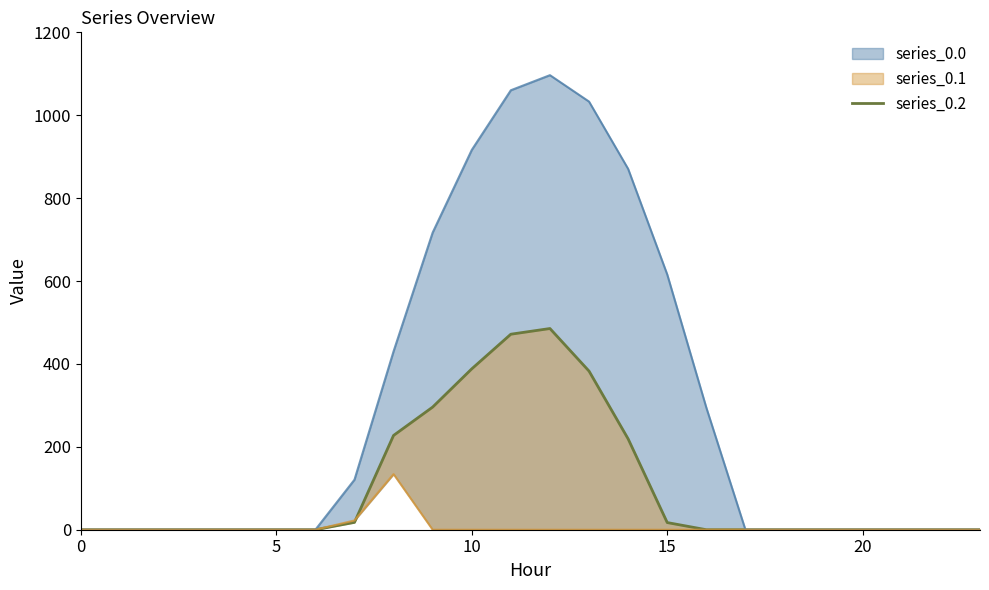

What is the average value?

104.4